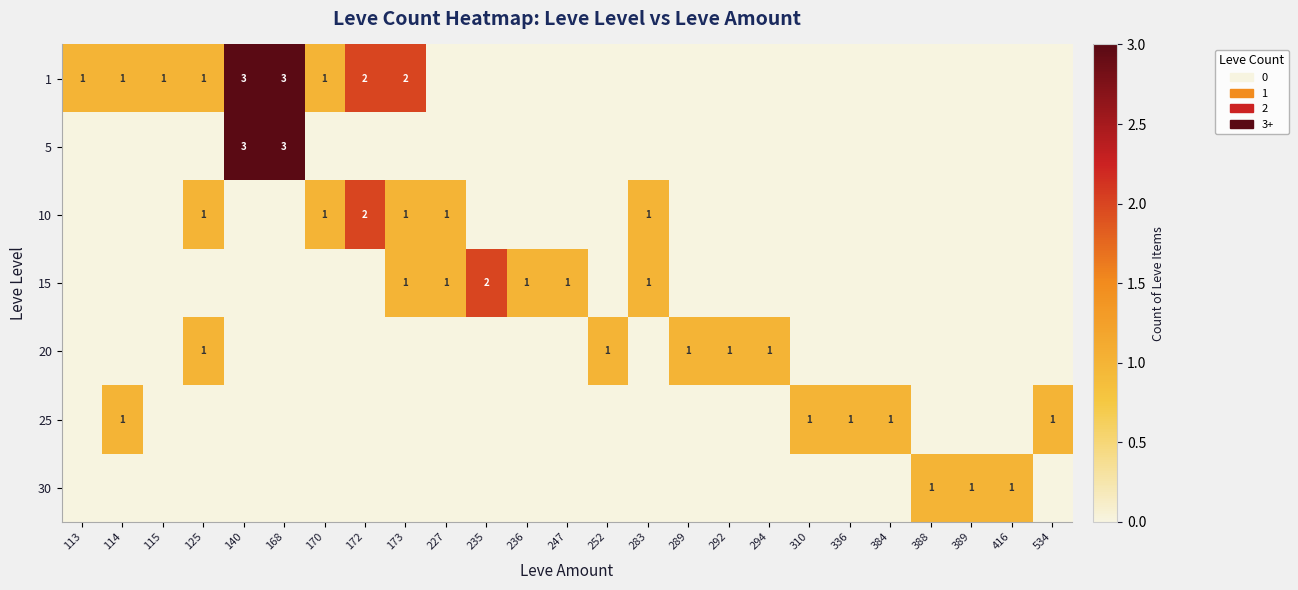

The value of 20 at 292 is 0. True or false?

False